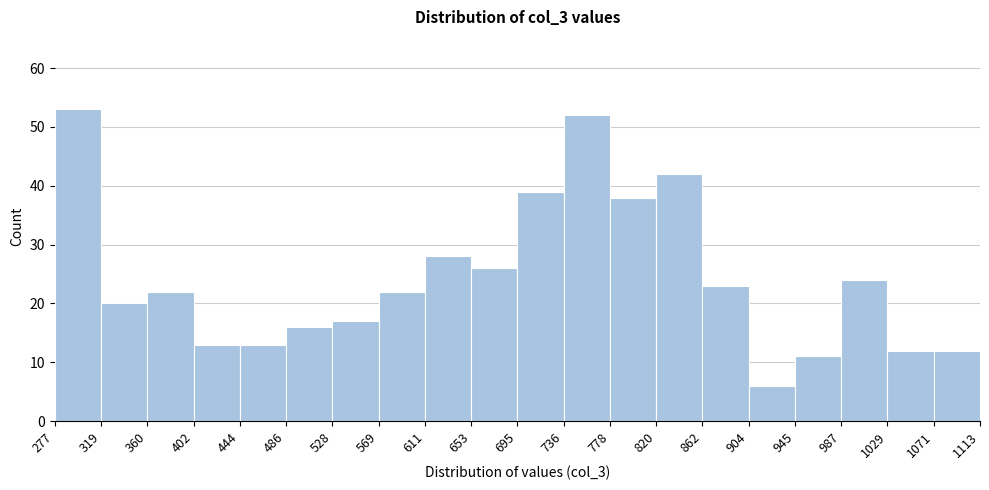

Which range on the x-axis has the tallest bar?

277 to 319